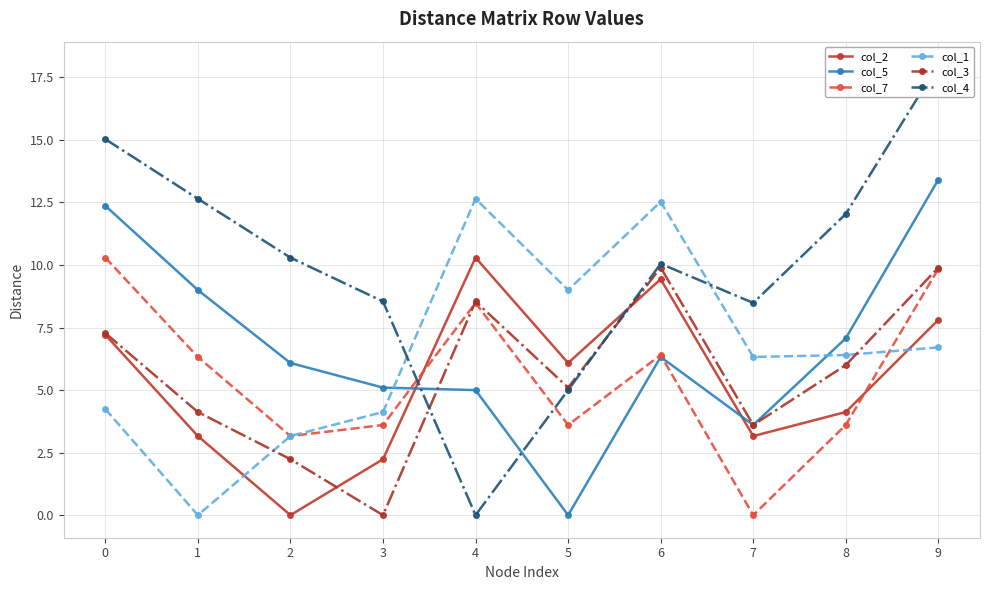

At 9, list the series in order from largest to smallest.

col_4, col_5, col_3, col_7, col_2, col_1